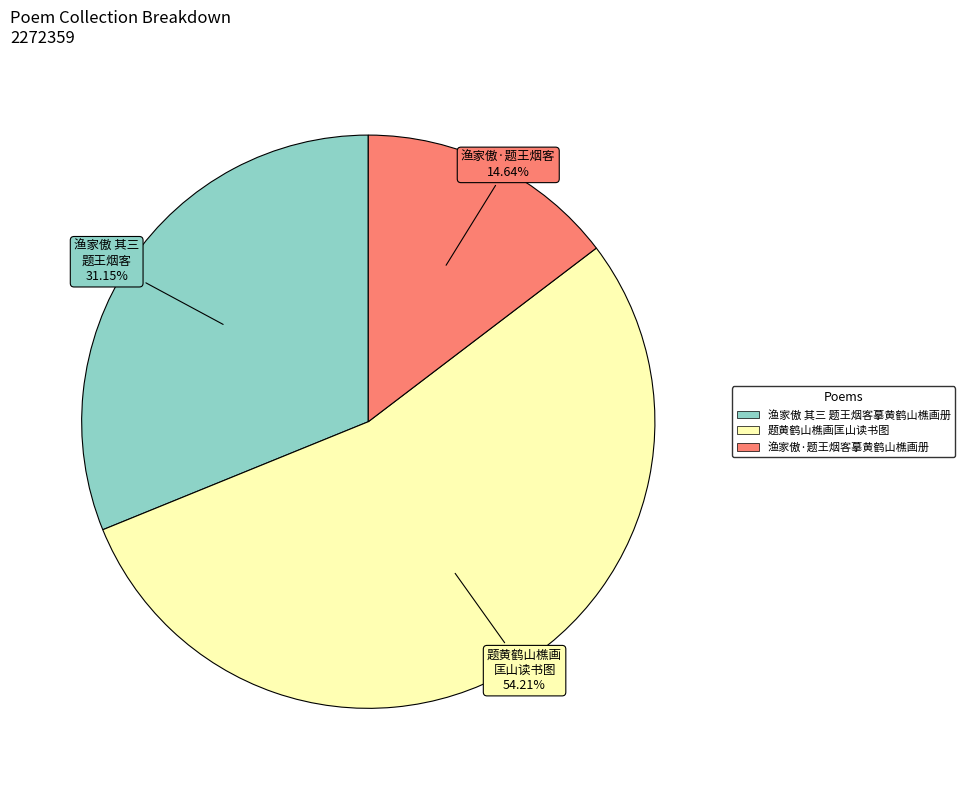

Is there any slice that represents more than half of the pie?

Yes